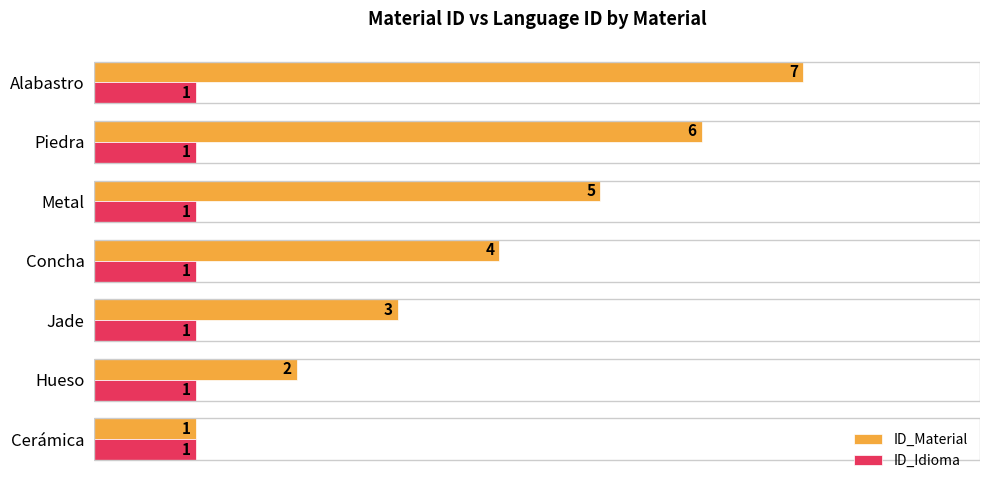

Rank the series by their maximum value, from lowest to highest.

ID_Idioma, ID_Material